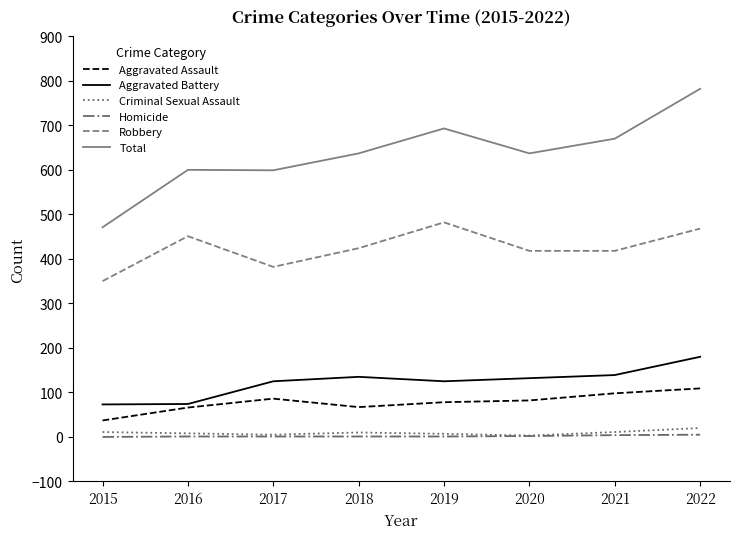

Is this an area chart (filled region under the line)?

No